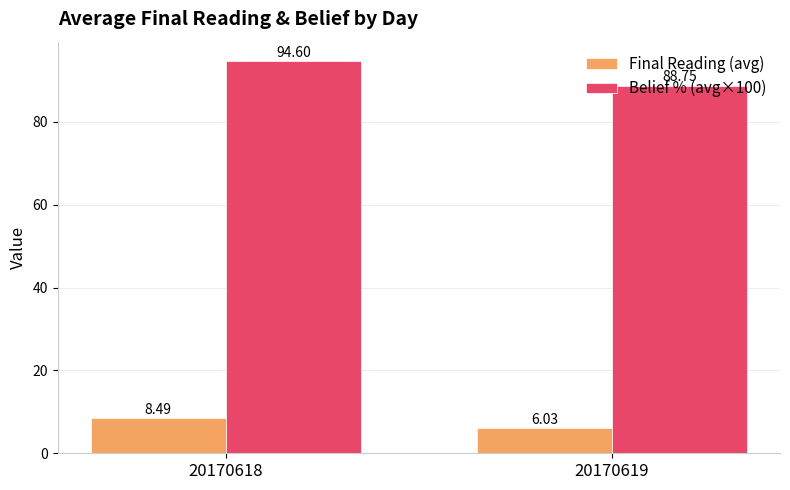

What is the value of the Belief % (avg×100) bar at the 1st from the left?

94.6